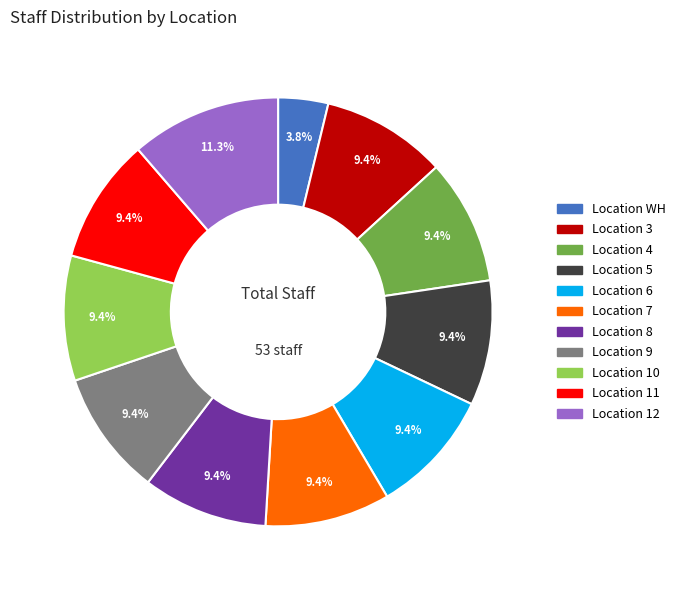

Does any single category account for the majority?

No